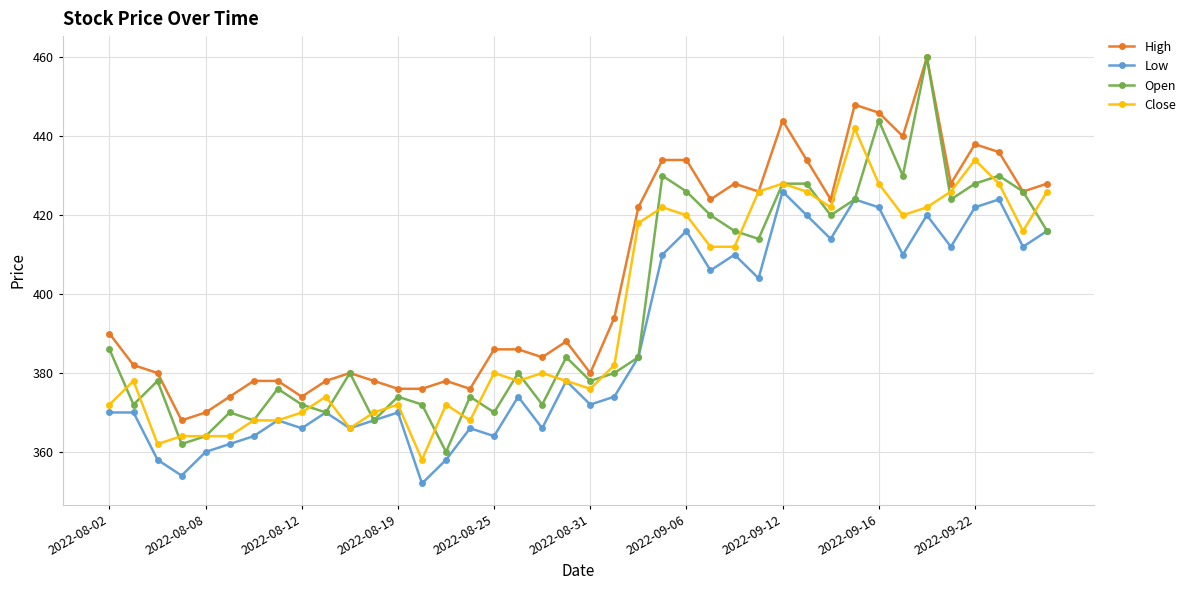

True or false: High and Low intersect in this chart.

False